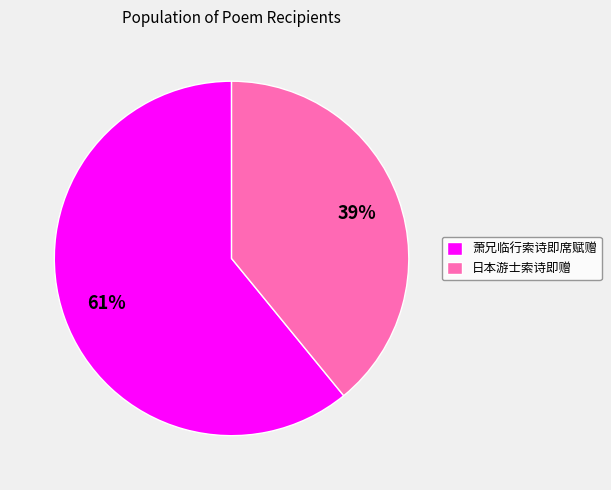

Which has a higher value, 萧兄临行索诗即席赋赠 or 日本游士索诗即赠?

萧兄临行索诗即席赋赠